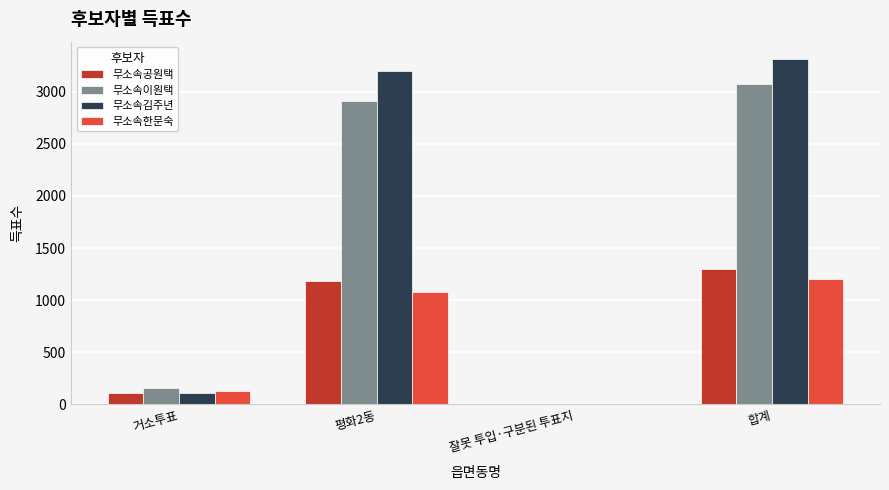

What is the sum of the 무소속이원택 values at 거소투표 and 합계?

3232